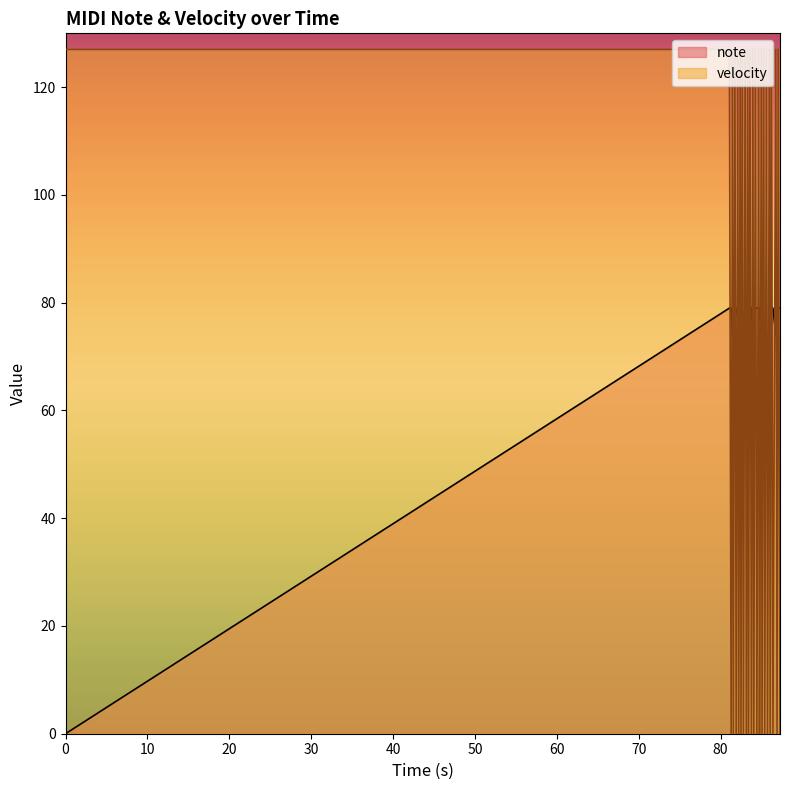

List the series in order of their peak value, lowest first.

note, velocity